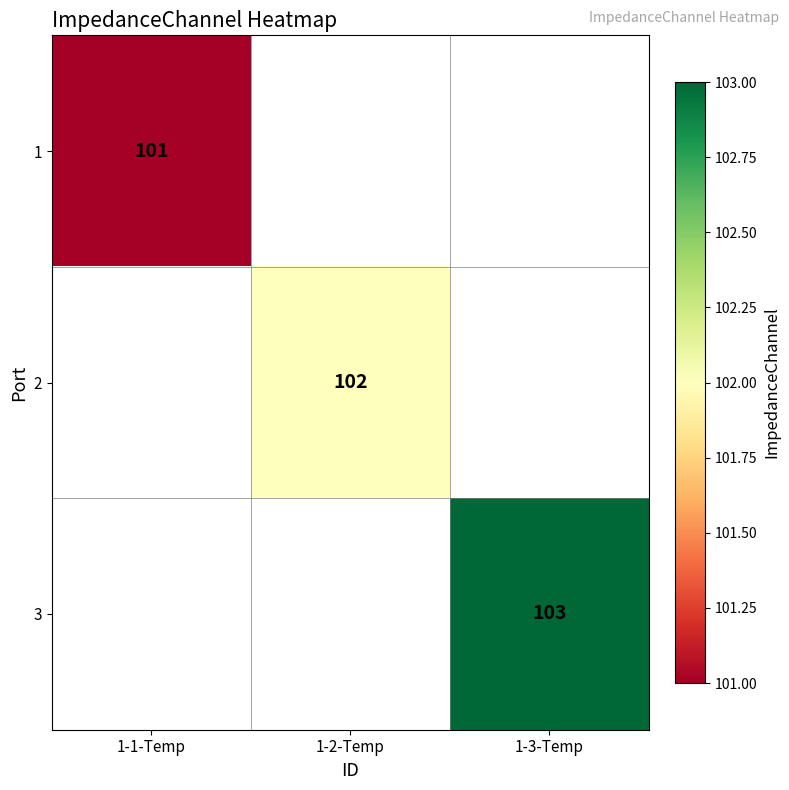

The value of 1 at 1-1-Temp is 101. True or false?

True